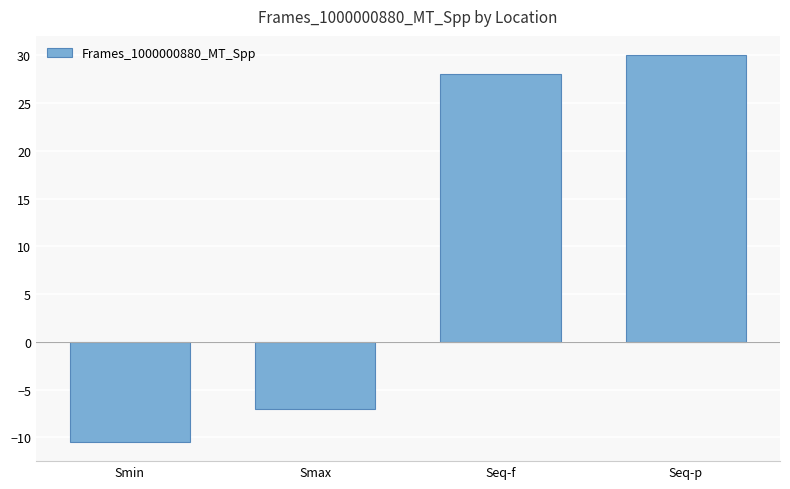

True or false: the data shows -7.1 at Smax.

True